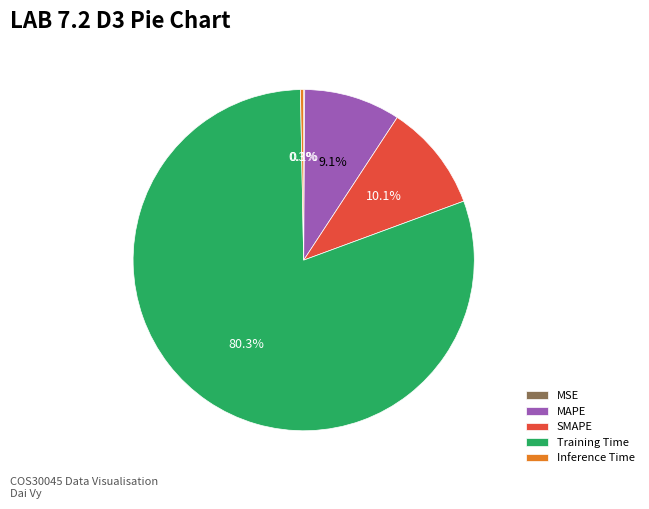

Which slice is the largest?

Training Time